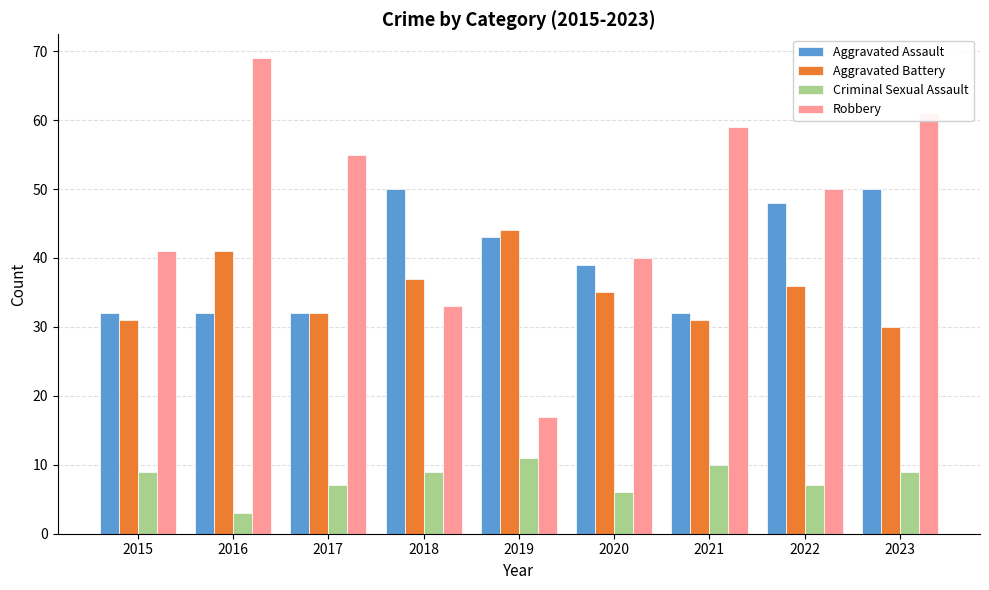

How many values in the Aggravated Assault series are below 39?

4